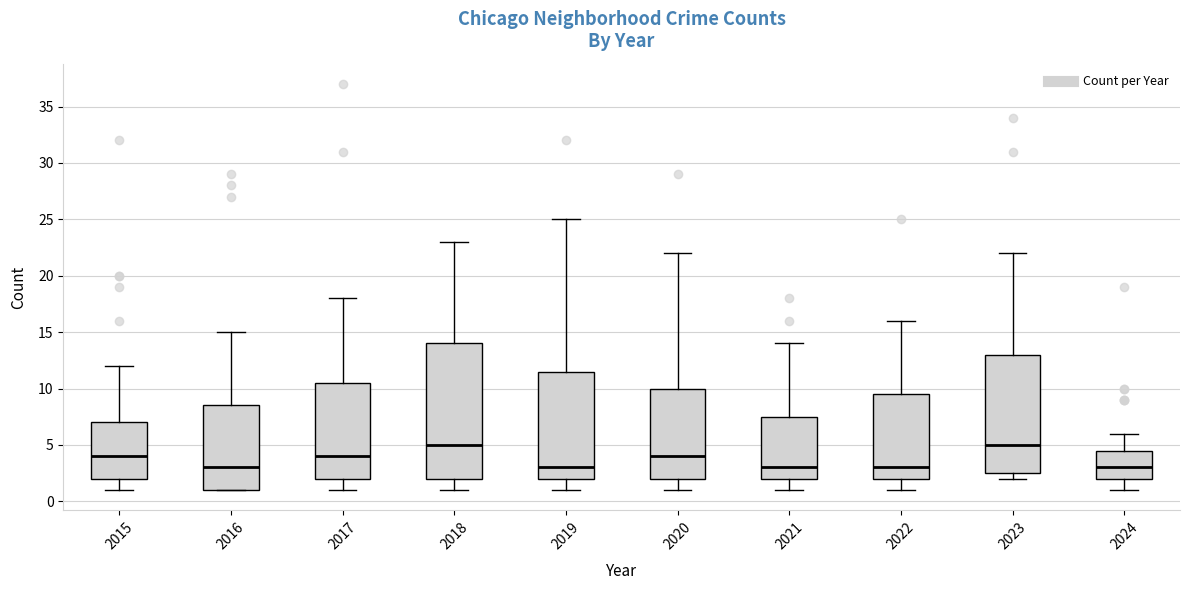

Where does the lower whisker of the box at x = 2020 end on the y-axis? The values are not printed on the chart, so give them approximately, as read against the axis.

1.0